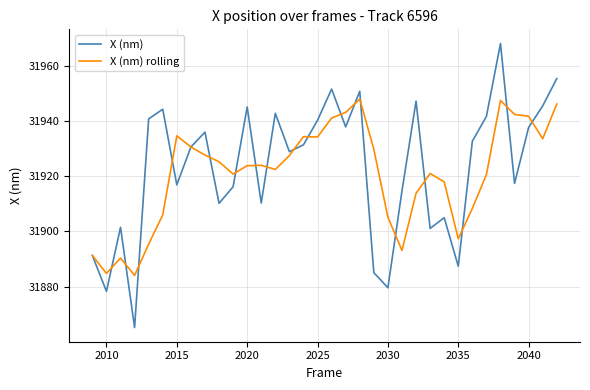

What is the lowest value of the X (nm) rolling series?

31884.1